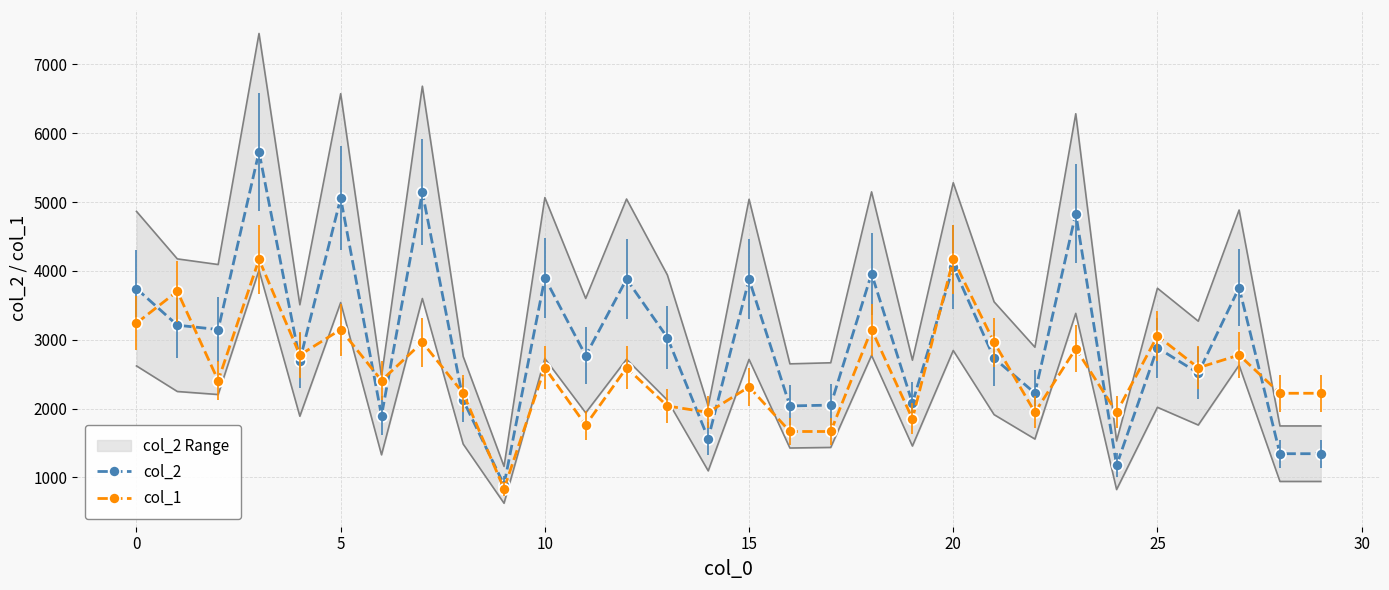

What is the approximate value of col_2 at 12?

3880.0